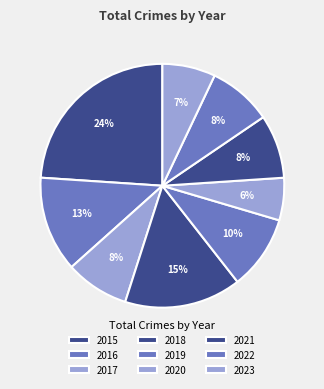

To the nearest percent, what is the difference between the largest and smallest slice percentages?

18%